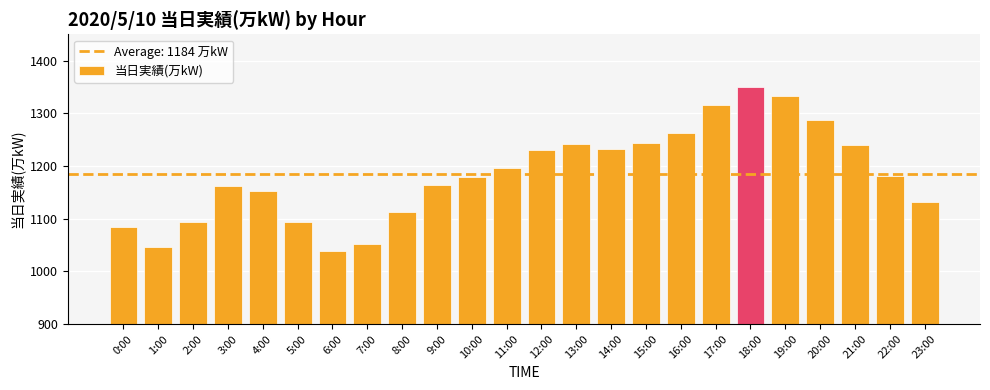

How many bars are there in total?

24